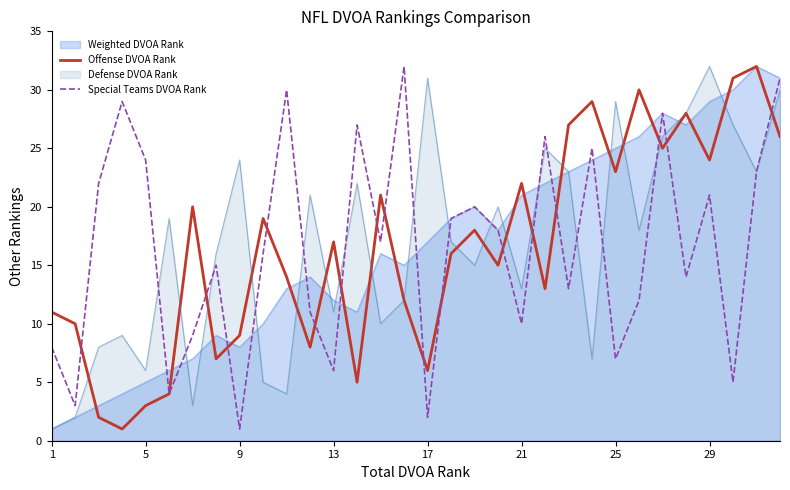

Read the Special Teams DVOA Rank value at 17.

2